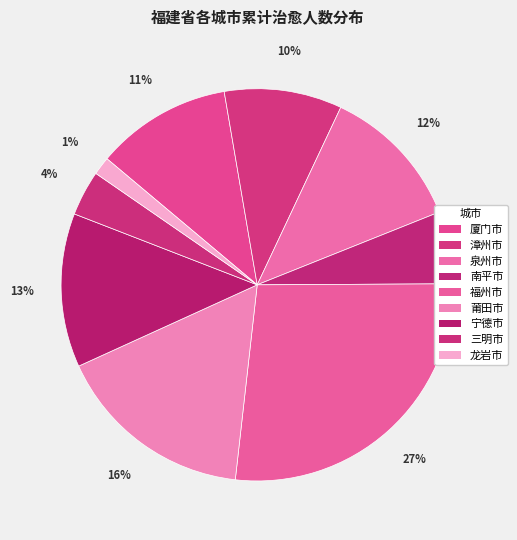

True or false: 龙岩市 accounts for 1% of the total.

True